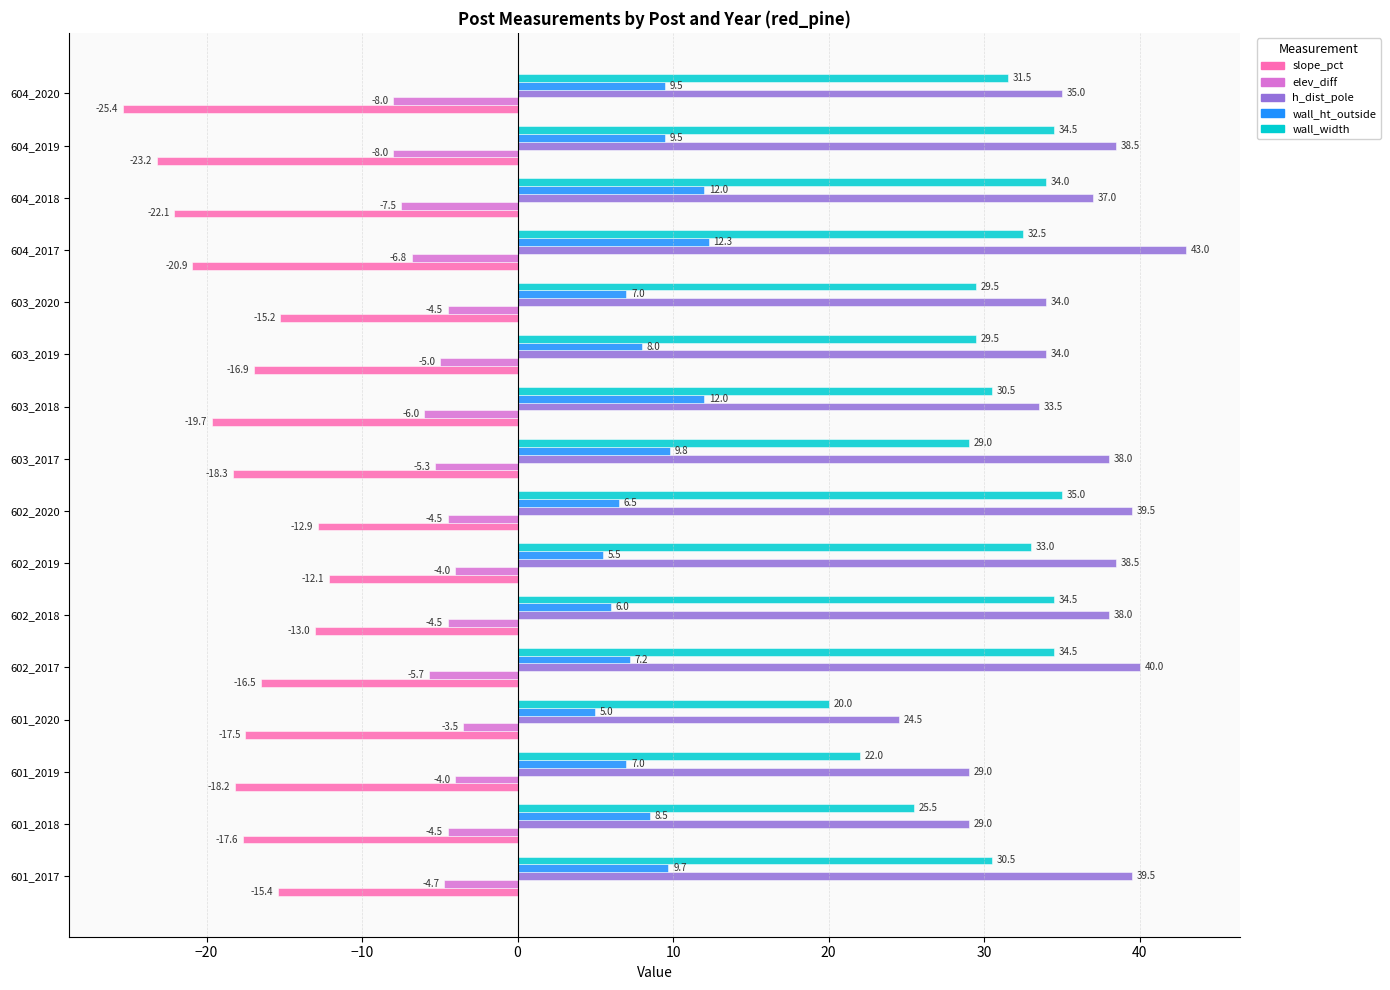

At how many categories does at least one series exceed 2?

16